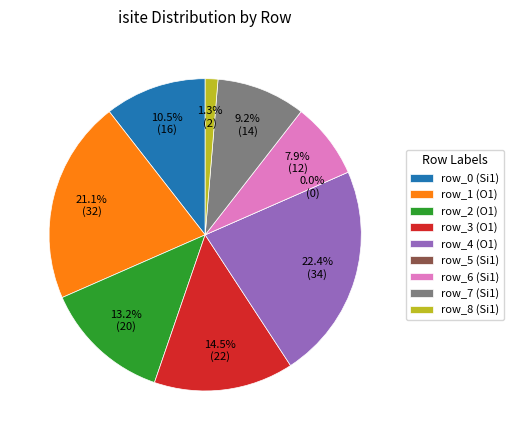

How much of the chart is everything except row_8 (Si1)?

98.7%